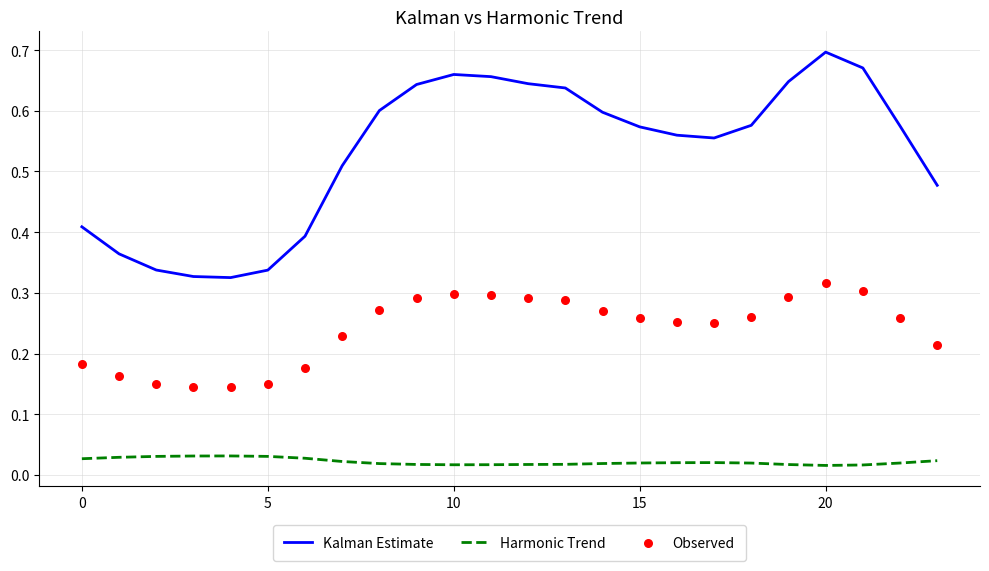

Is it true that Kalman Estimate equals 0.2 at 20?

False